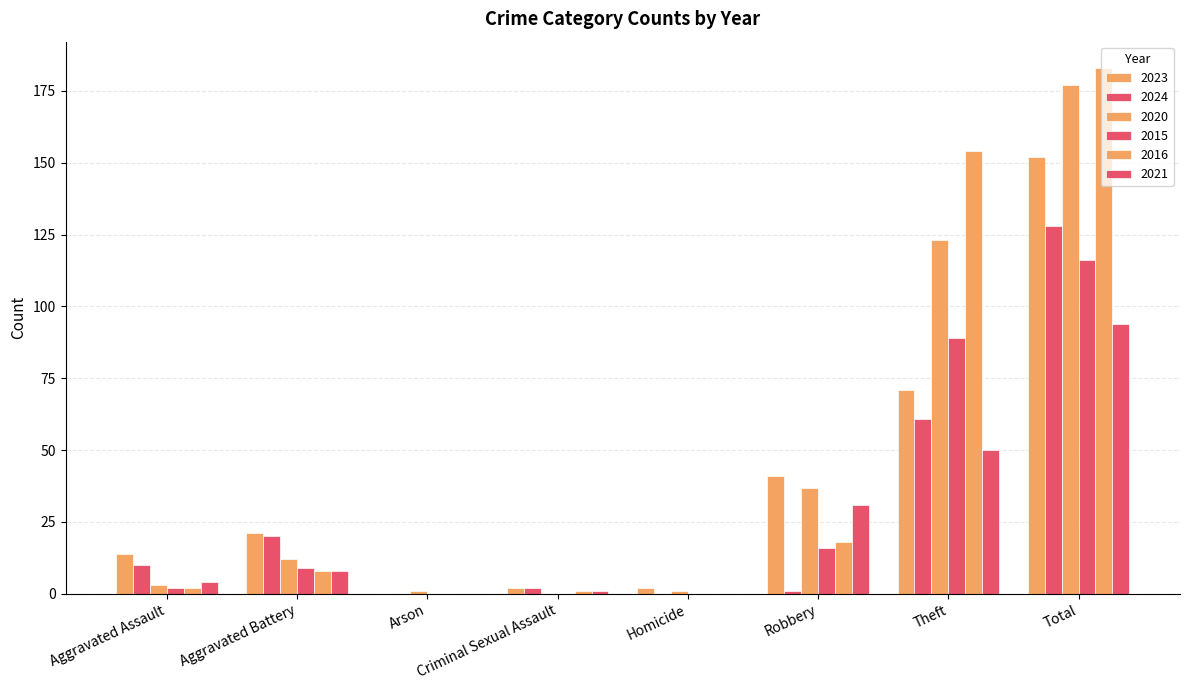

How many groups of bars are there?

8